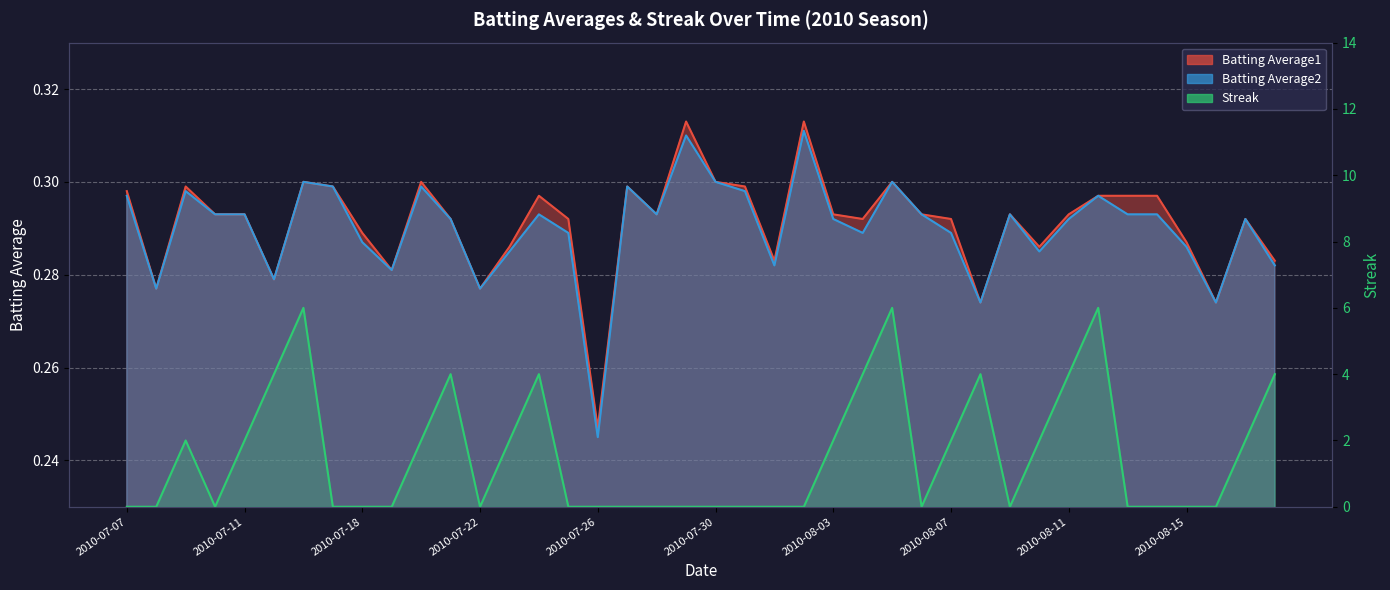

How many Batting Average1 values are between 0 and 1?

40